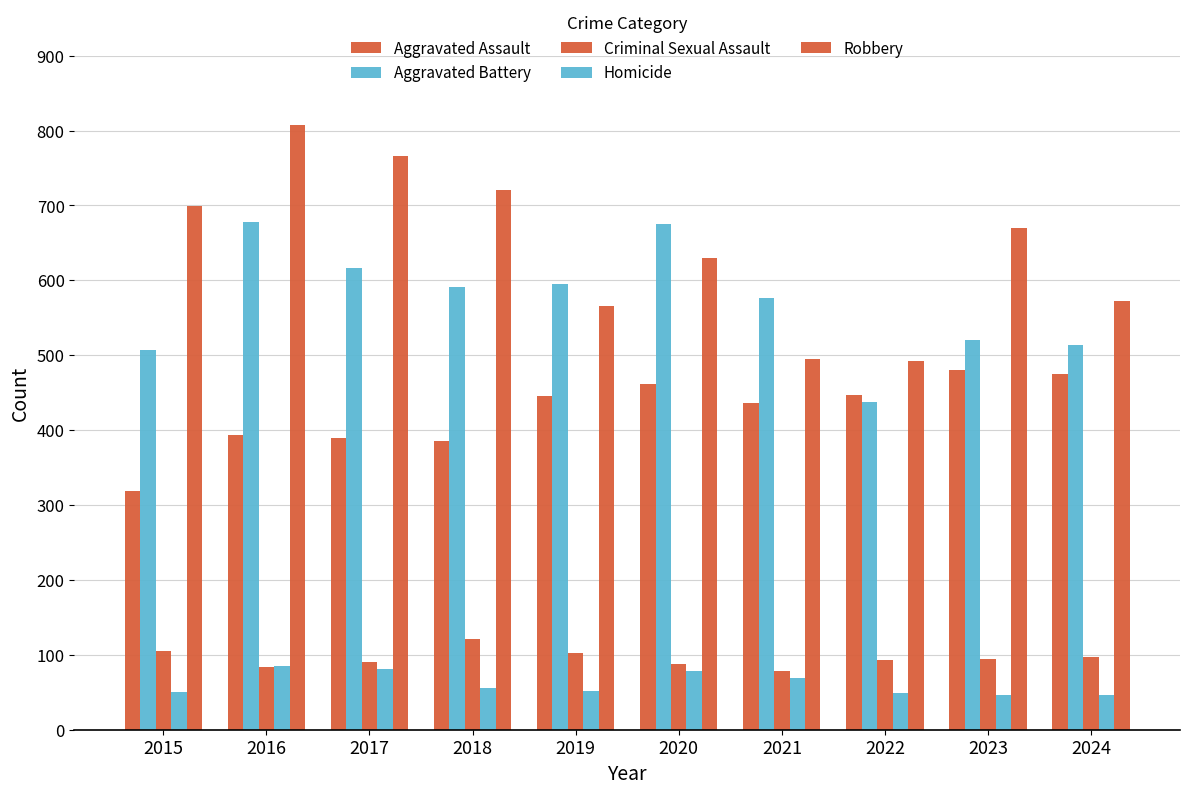

How many bars are there in total?

50